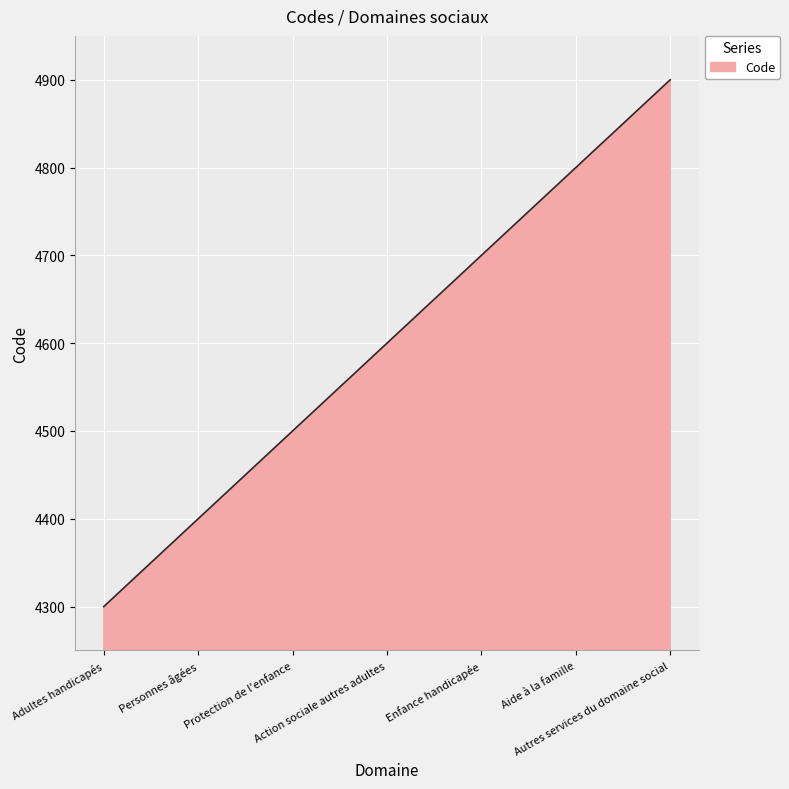

What is the minimum value shown in the chart?

4300.0